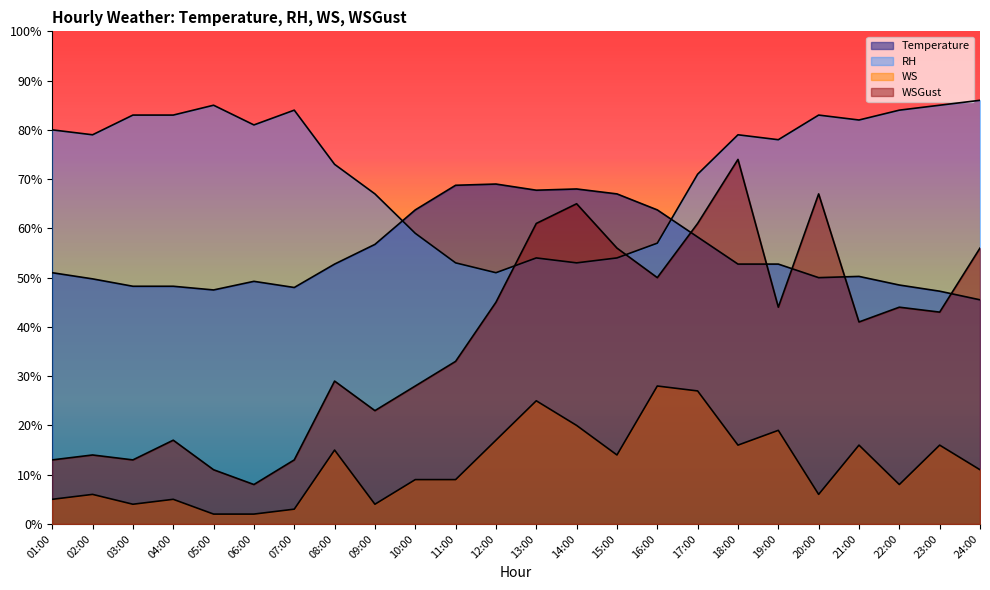

What is the sum of all RH values?

1744.0